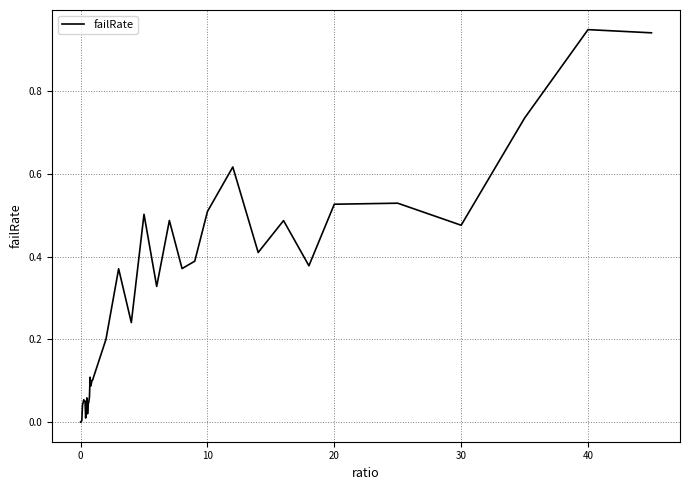

How many interior local valleys (lower than both neighbors) does the data have?

9